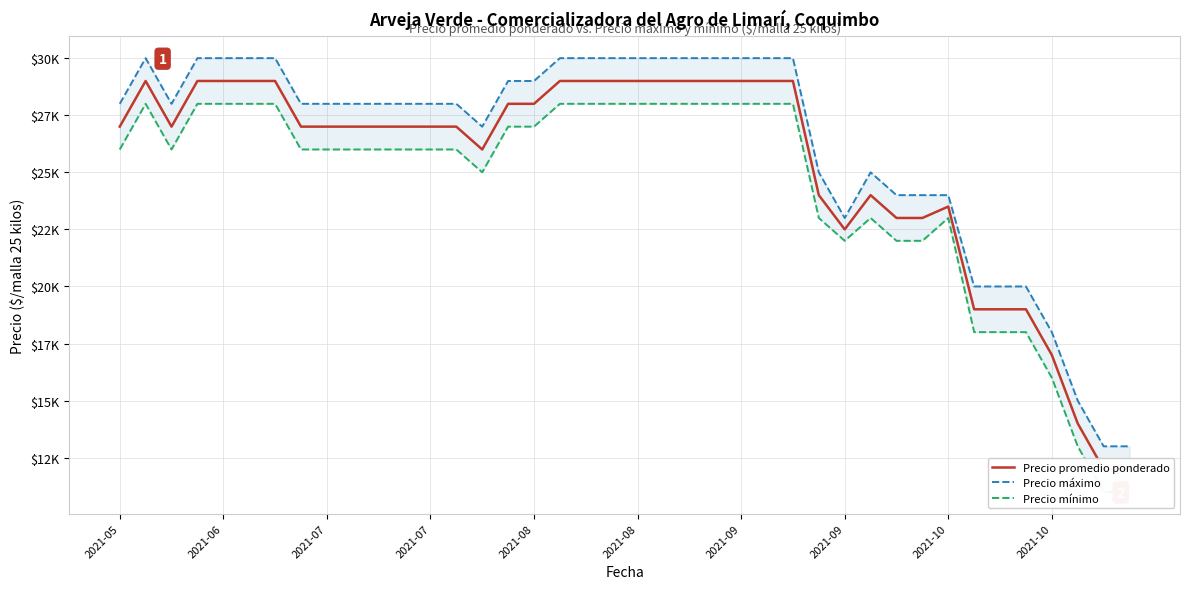

What are all the series names shown in the legend?

Precio promedio ponderado, Precio máximo, Precio mínimo